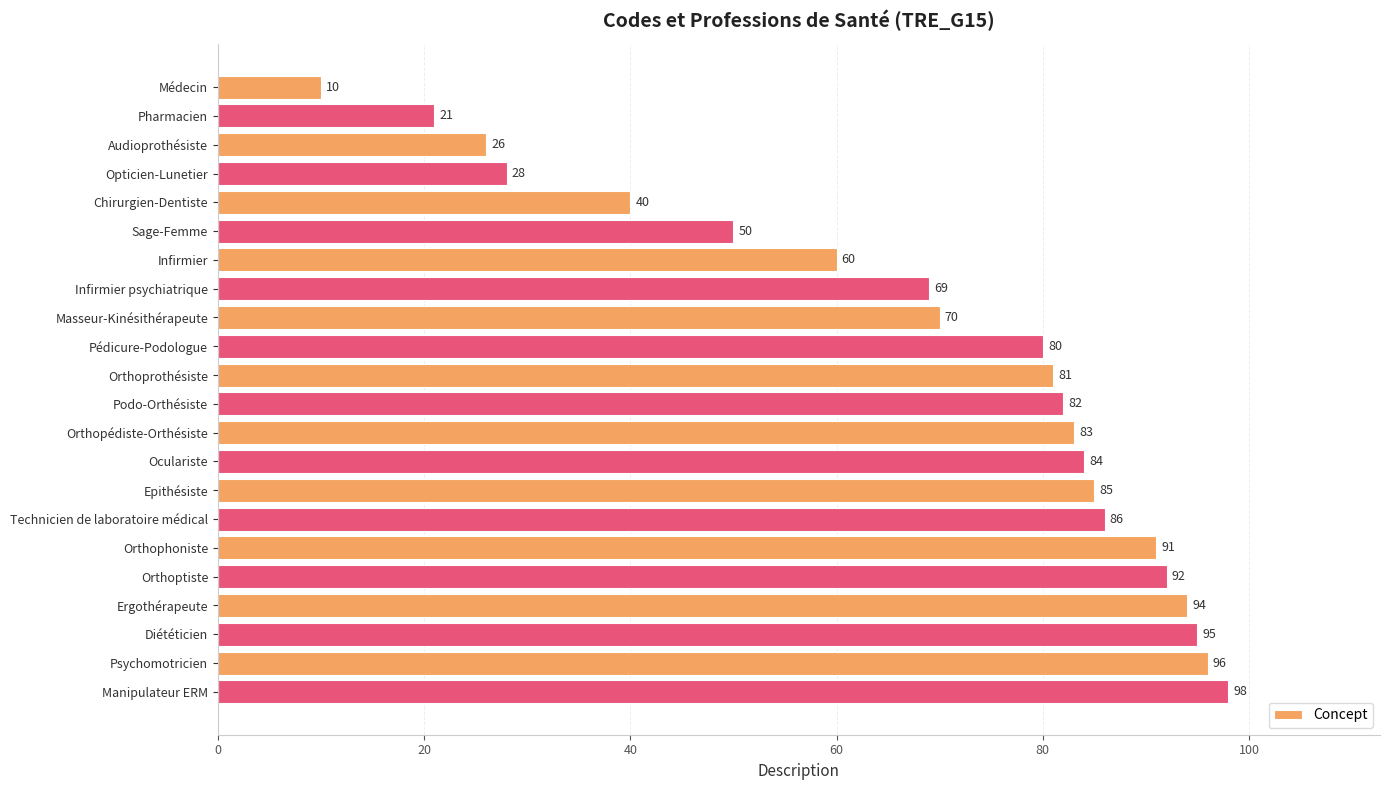

How many data points does each series have?

22